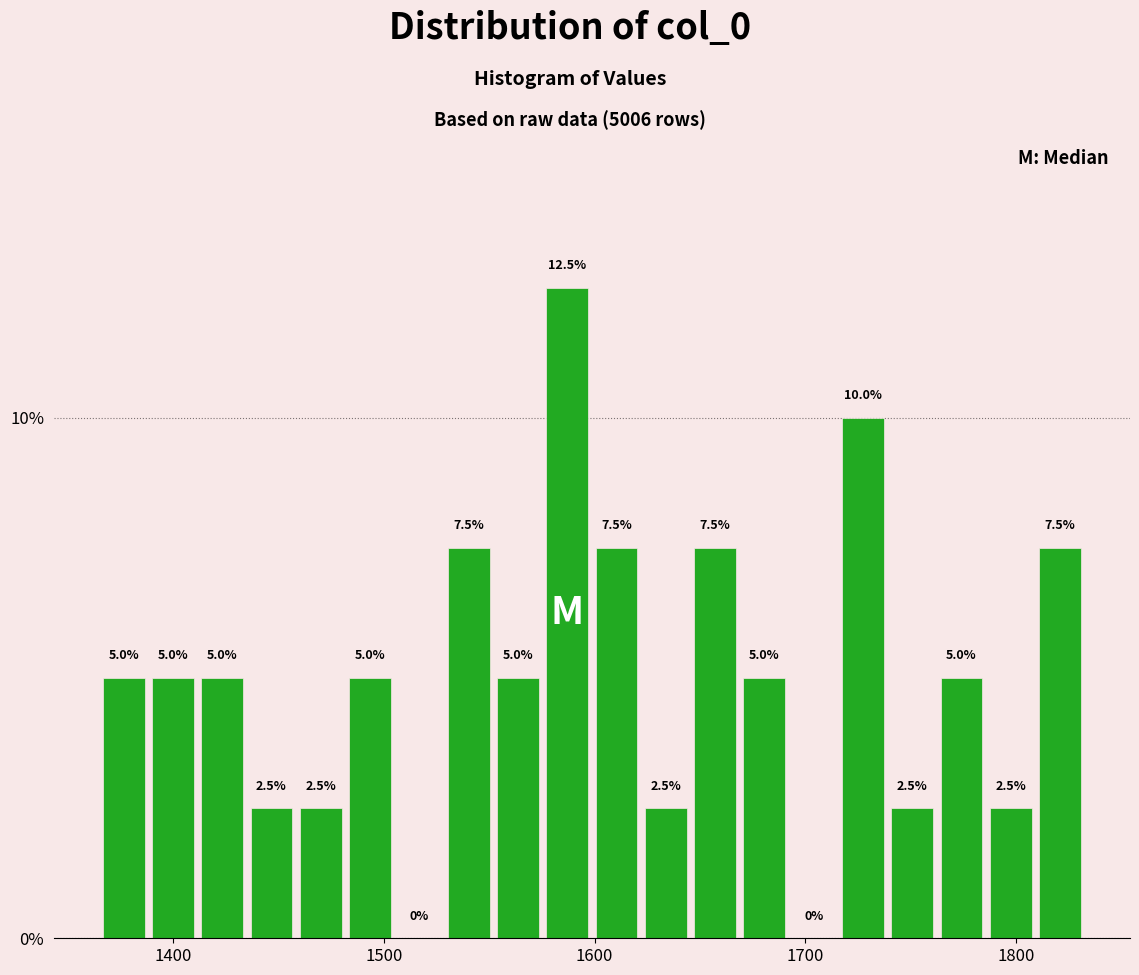

Around what value on the x-axis is the tallest bar? Give the approximate position of its centre, as read against the axis.

1590